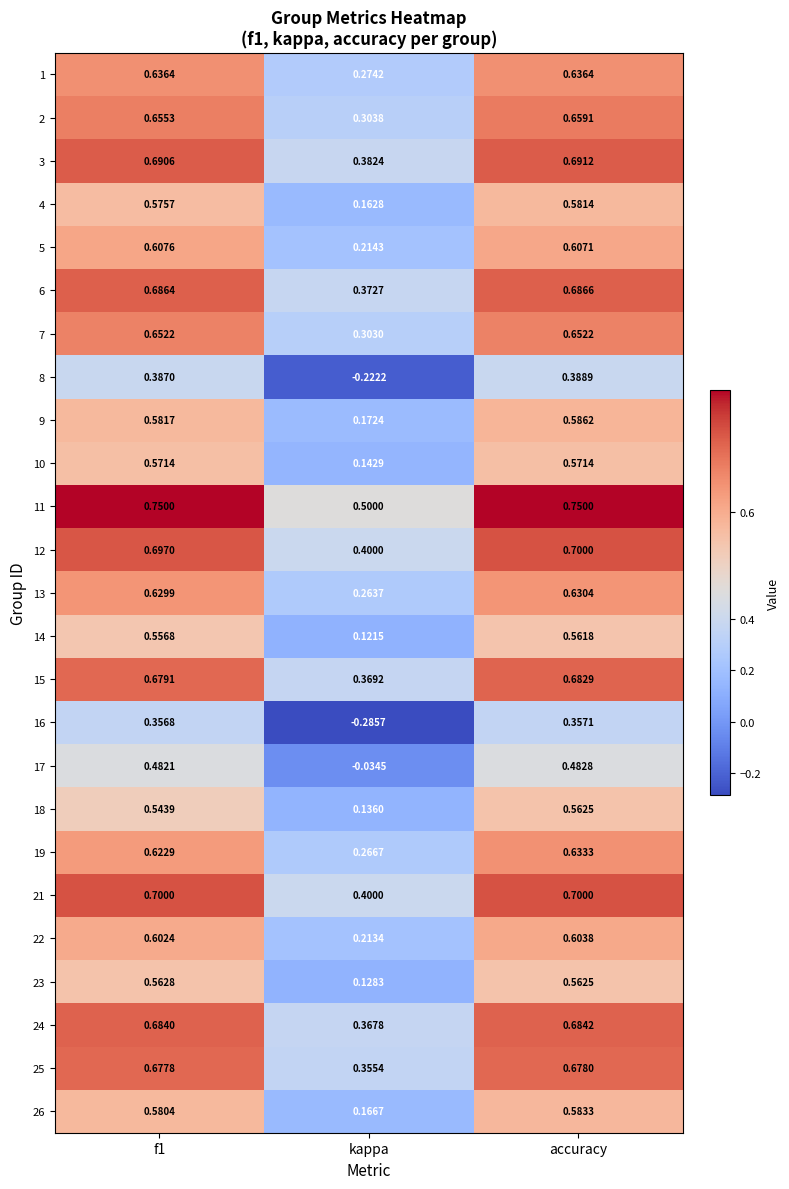

At which category is the sum across all series the highest?

accuracy